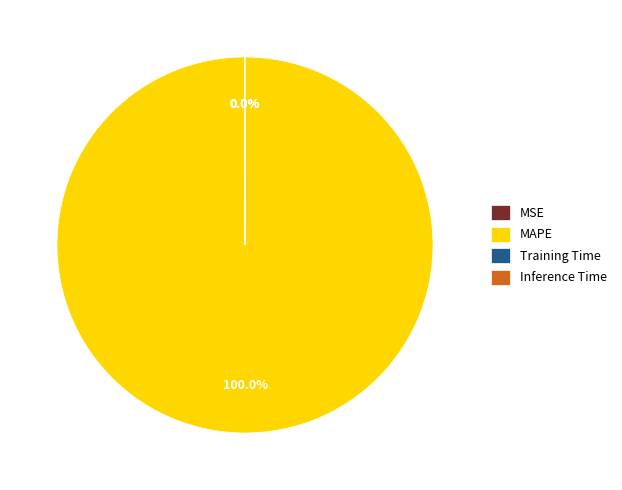

Which category has the biggest portion of the pie?

MAPE